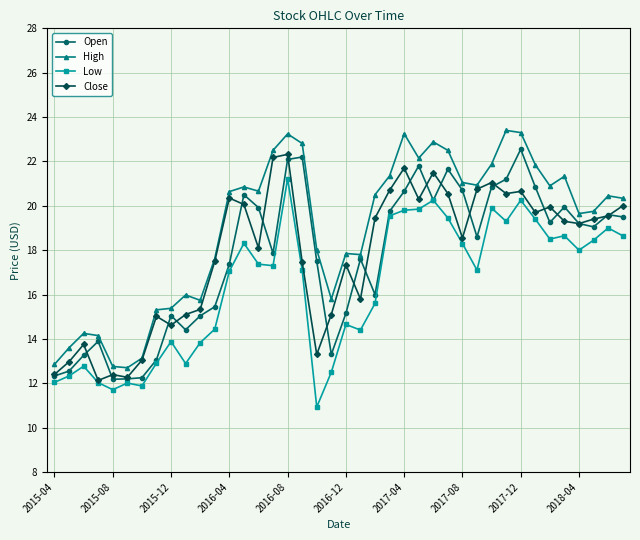

In Open, how many points are higher than both neighbors (excluding endpoints)?

10